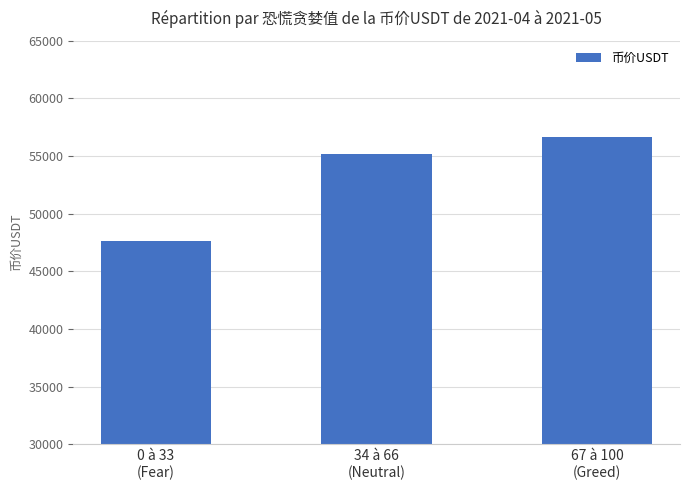

True or false: the data shows 92766.6 at 34 à 66
(Neutral).

False